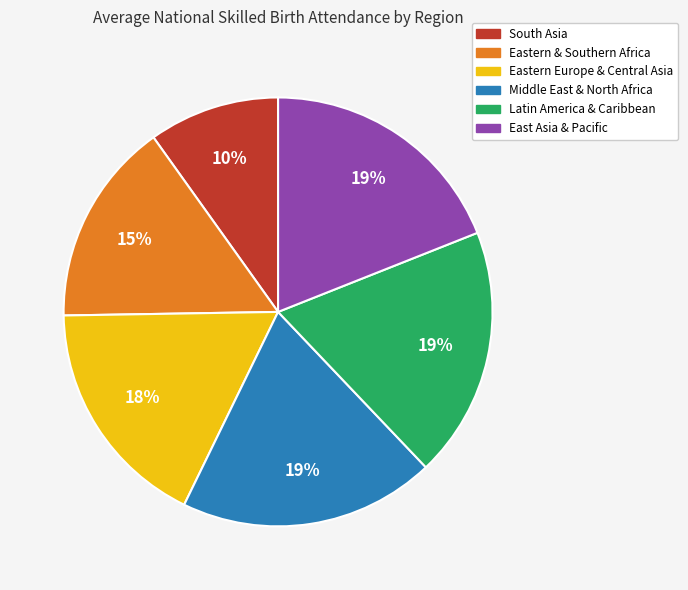

To the nearest percent, what is the difference between the largest and smallest slice percentages?

9%